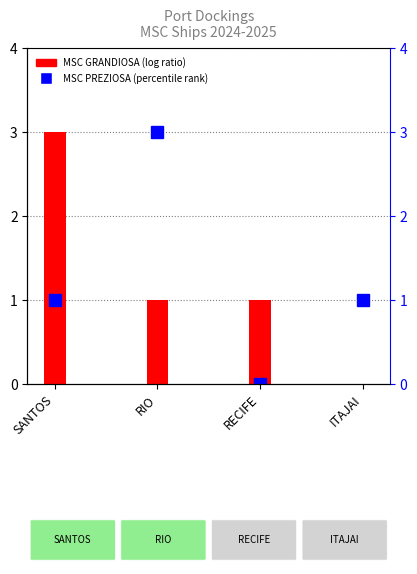

What is the value of the 2nd bar from the left?

1